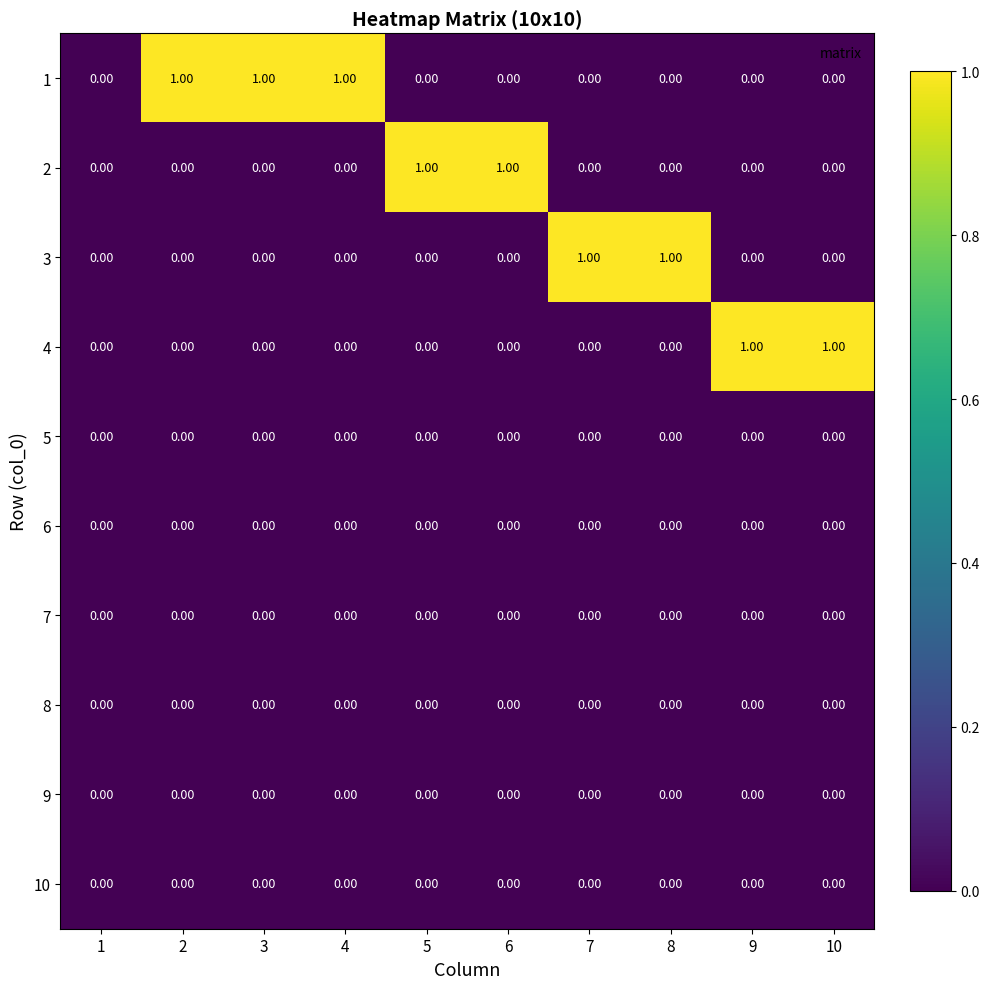

What is the total value across all series at 7?

1